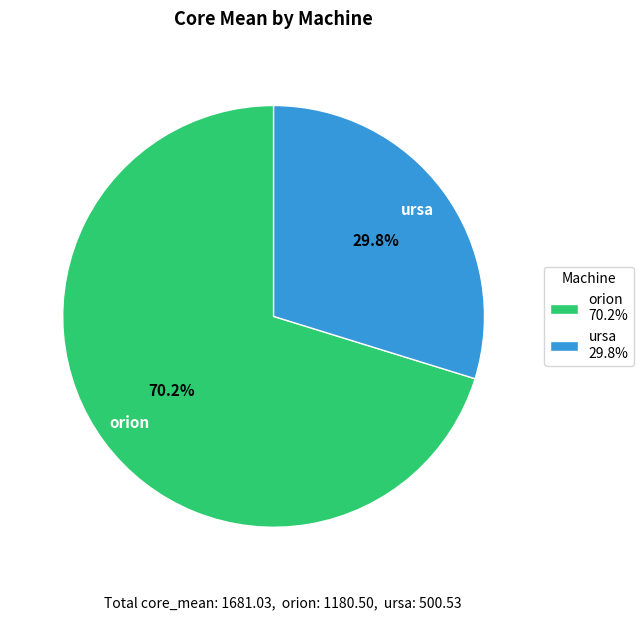

Combined, what portion of the pie is orion and ursa?

100.0%